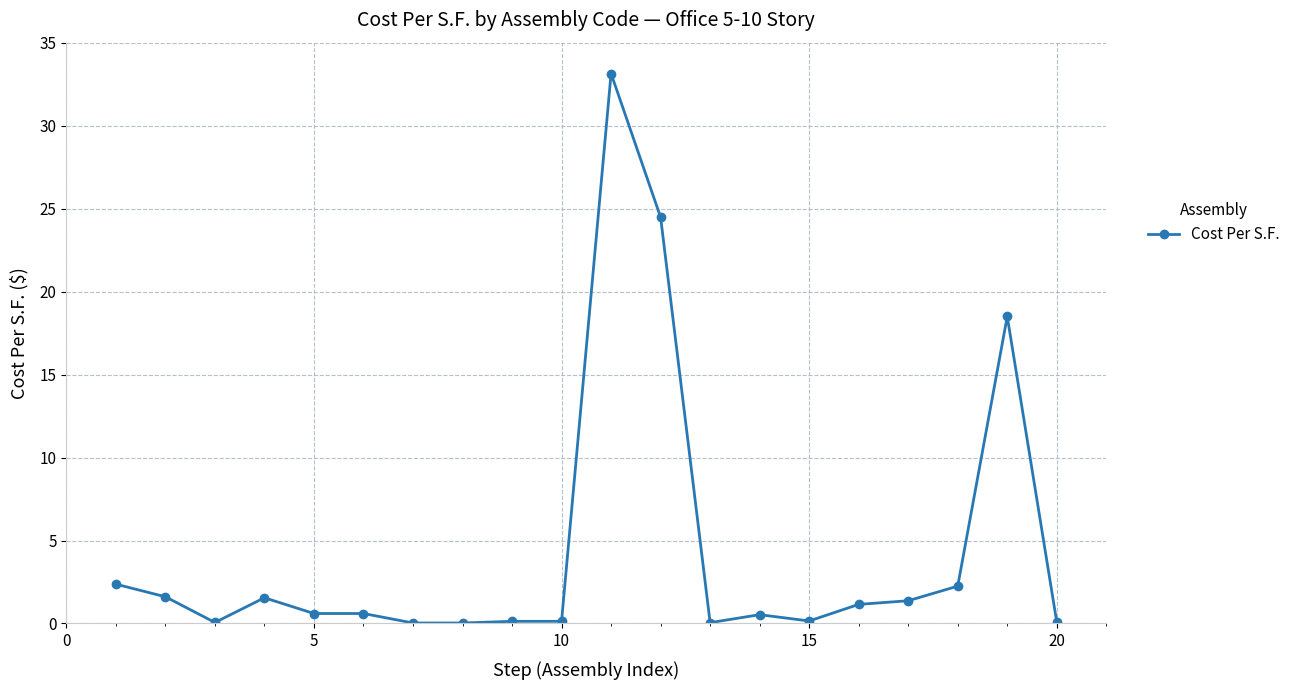

What is the average value?

4.4